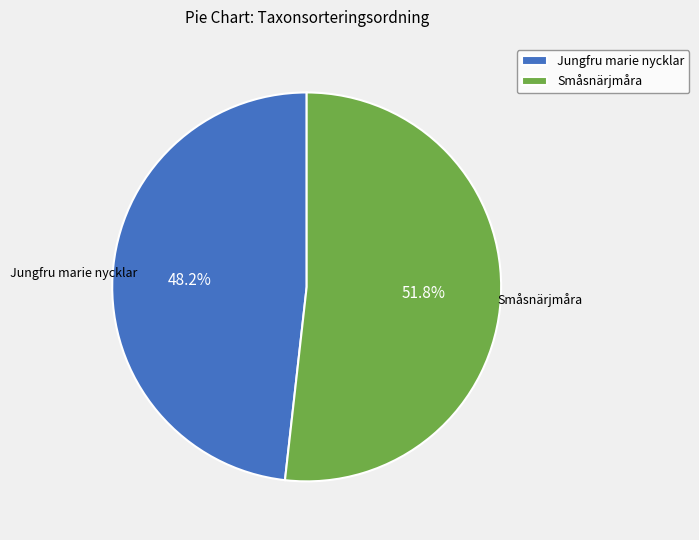

Approximately how many times larger is the value at Småsnärjmåra compared to Jungfru marie nycklar?

1.1